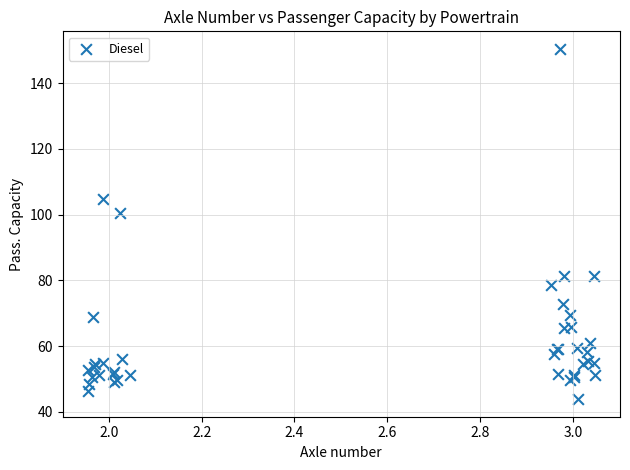

What Y value in the scatter plot is closest to 97?

100.5